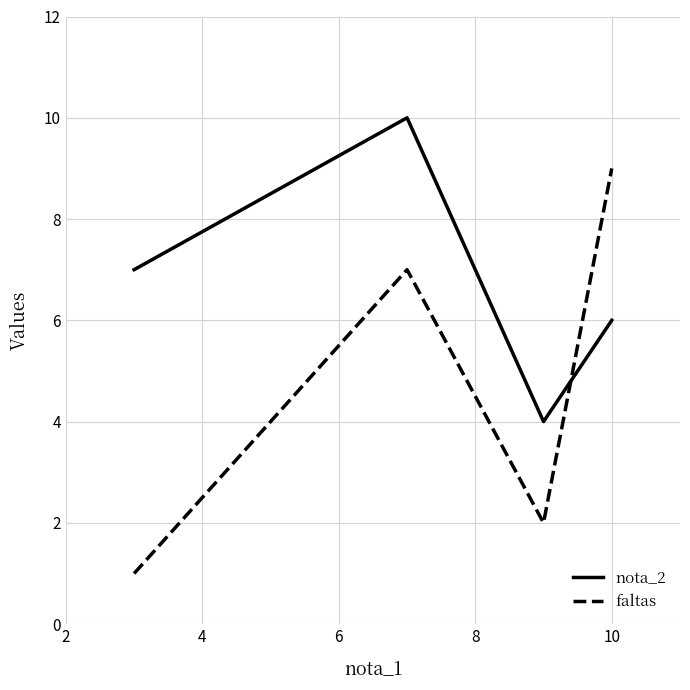

List the series in order of their overall mean, lowest first.

faltas, nota_2